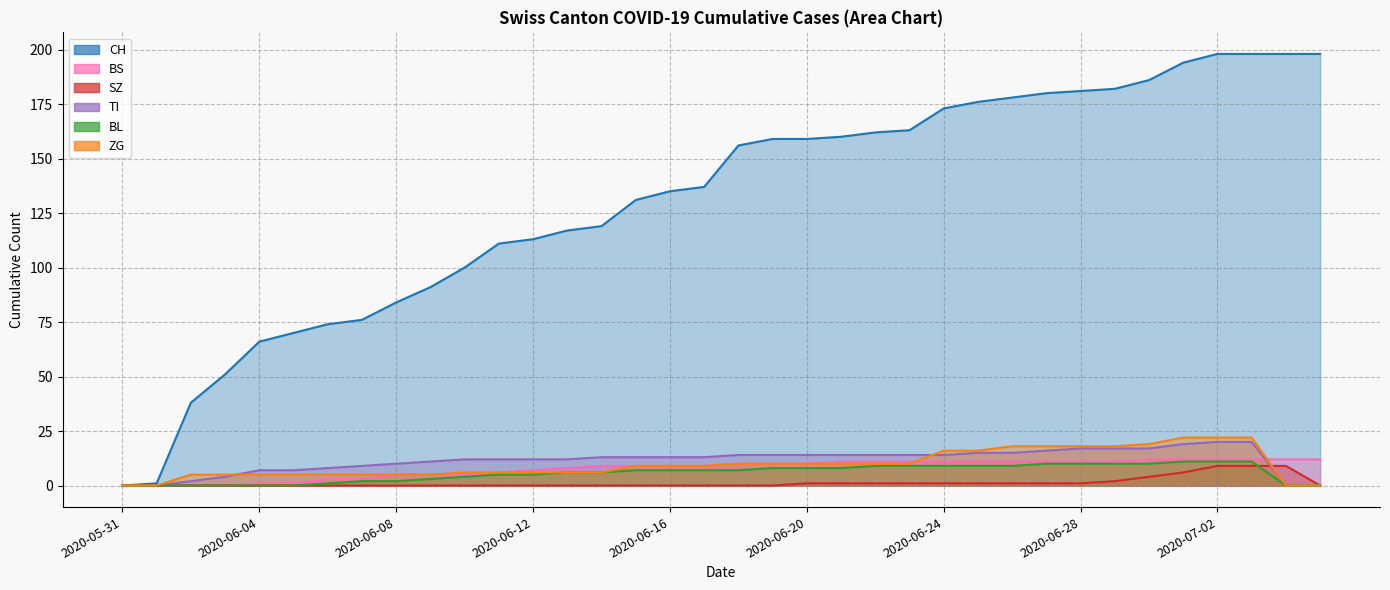

The value of ZG at 2020-06-14 is 6. True or false?

True